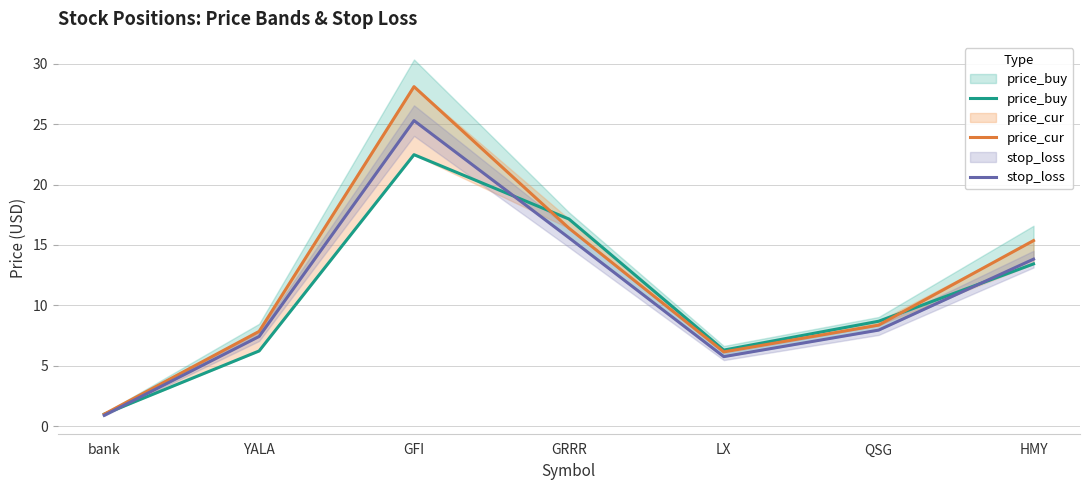

List the labels in order of price_cur value, smallest first.

bank, LX, YALA, QSG, HMY, GRRR, GFI